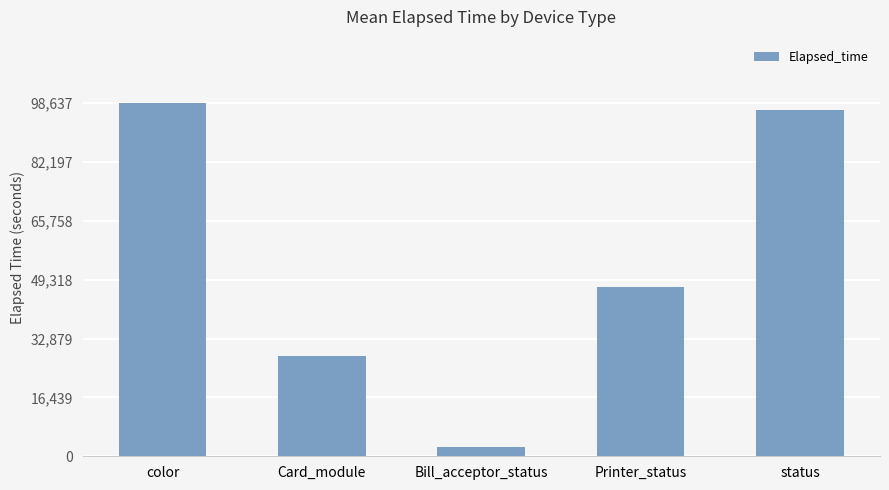

The value at Card_module is 11958. True or false?

False